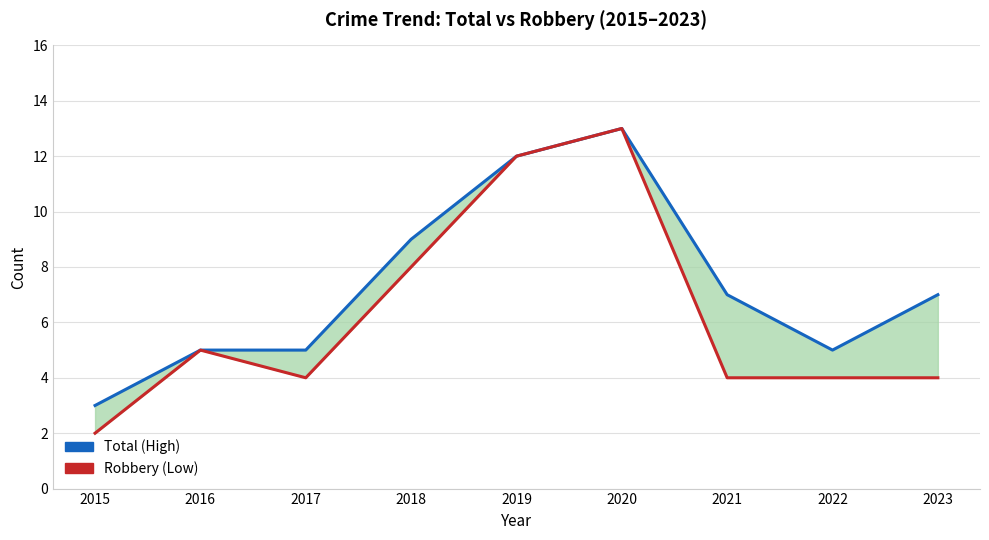

Which series has the largest total across all categories?

Total (High)